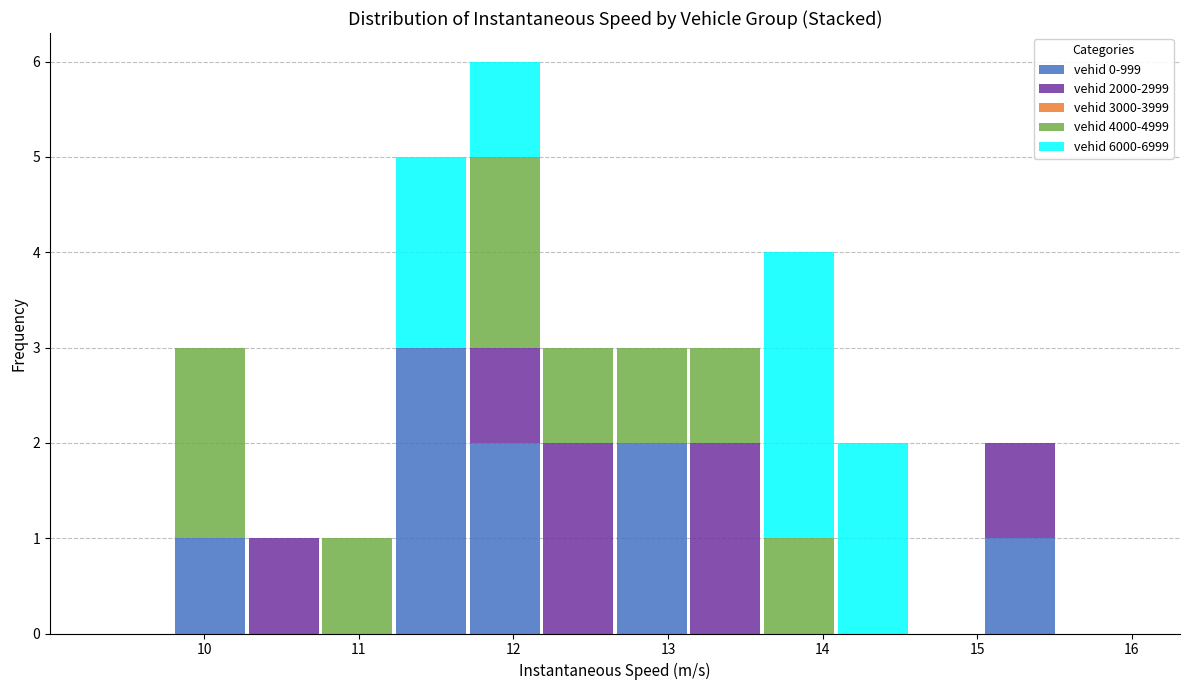

Reading left to right, transcribe this chart: for each stacked bar, give the range it covers on the x-axis and its total height. Neither the bar edges nor the heights are printed on the chart, so give them approximately, as read against the axes.

9.3 to 9.8: 0
9.8 to 10.3: 3
10.3 to 10.8: 1
10.8 to 11.2: 1
11.2 to 11.7: 5
11.7 to 12.2: 6
12.2 to 12.7: 3
12.7 to 13.1: 3
13.1 to 13.6: 3
13.6 to 14.1: 4
14.1 to 14.6: 2
14.6 to 15.0: 0
15.0 to 15.5: 2
15.5 to 16.0: 0